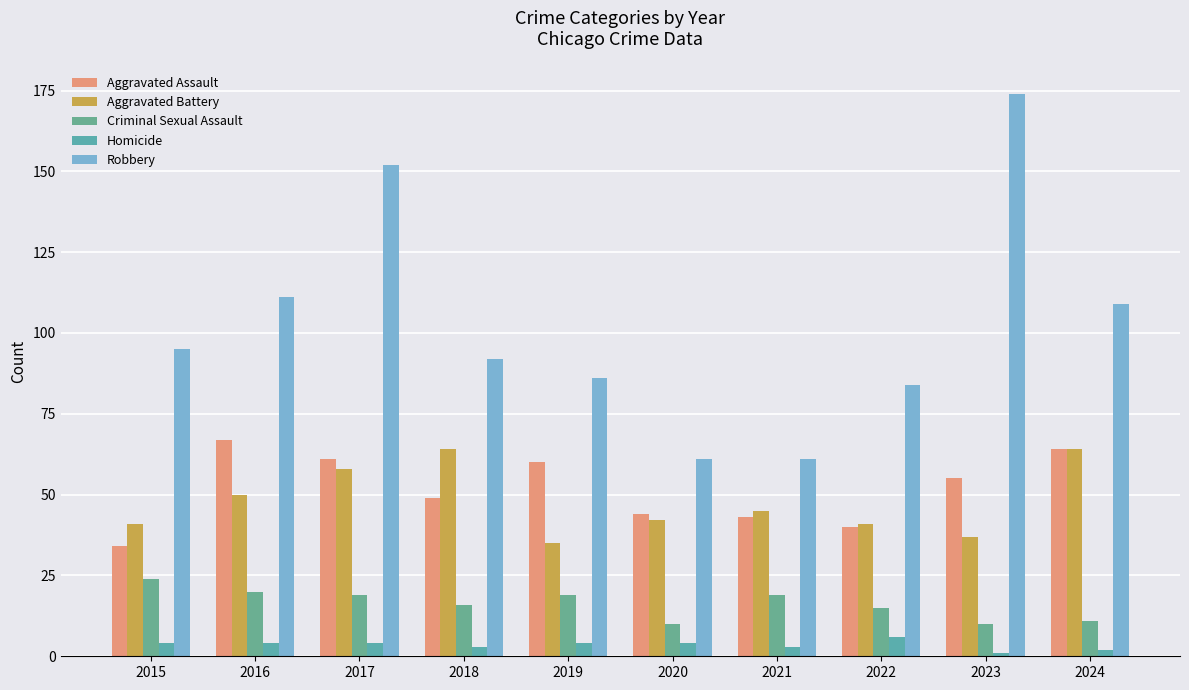

At which label does Aggravated Battery first exceed 45?

2016